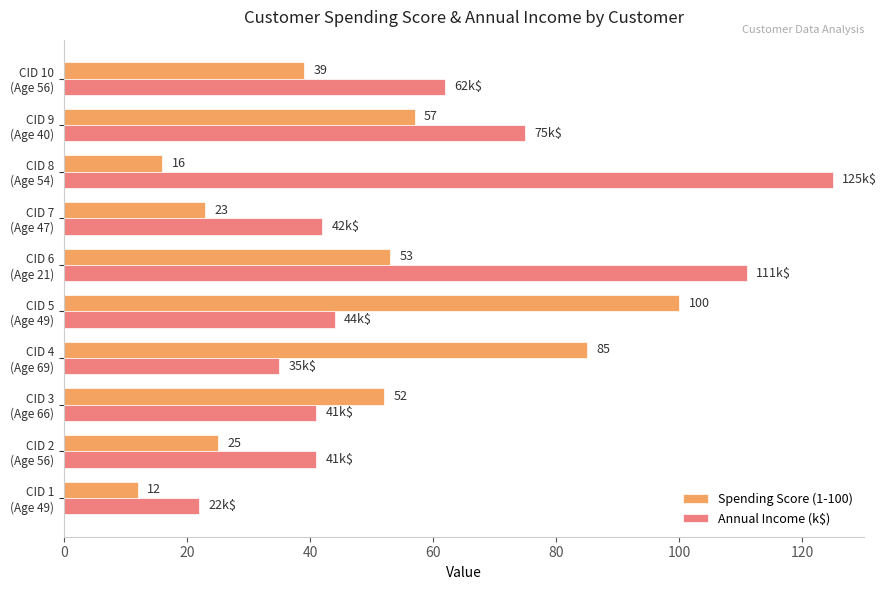

What is the lowest value of the Spending Score (1-100) series?

12